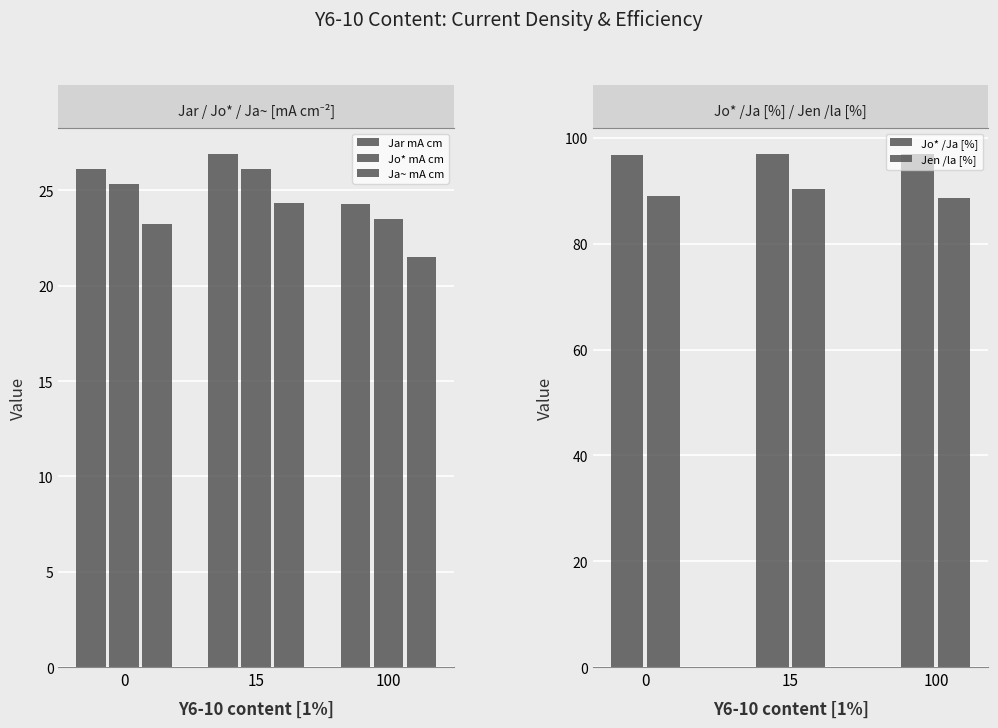

Is the value of Ja~ mA cm at 15 greater than the value of Jar mA cm at 15?

No